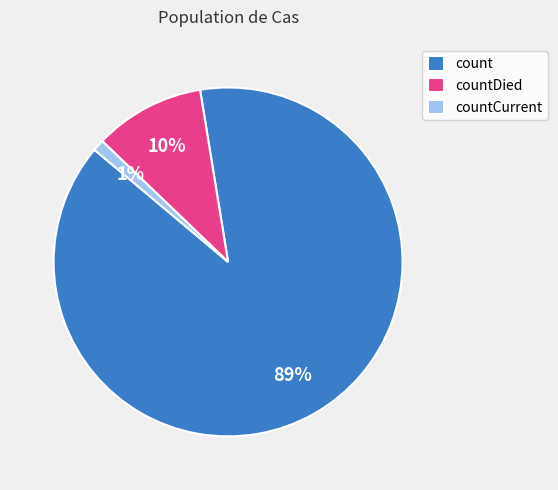

Does countCurrent represent more than half of the total?

No